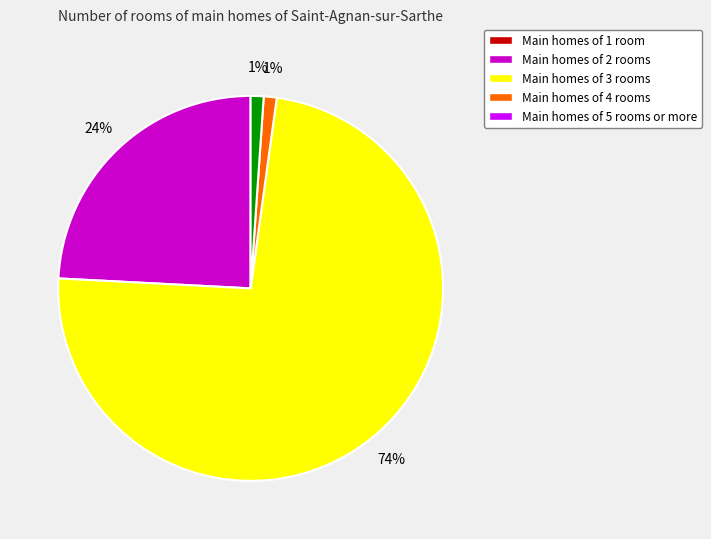

To the nearest percent, what is the difference between the largest and smallest slice percentages?

73%